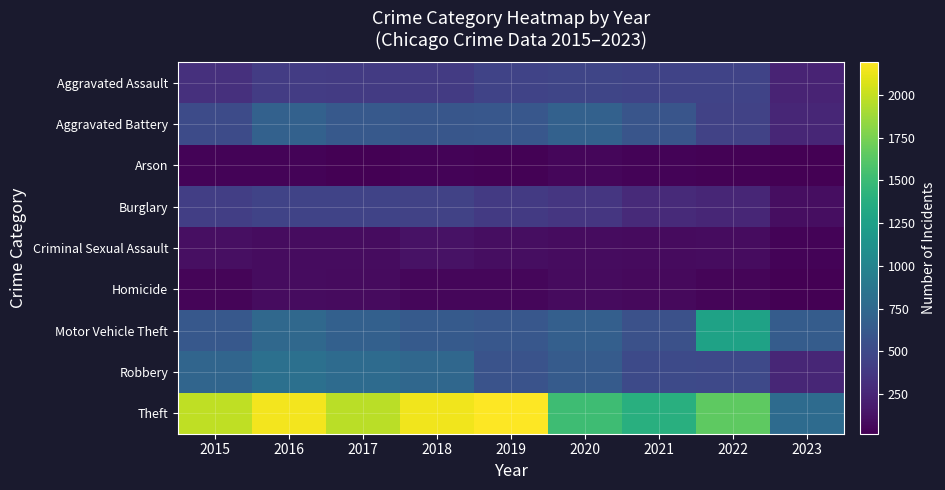

Which series has the largest range (max minus min)?

Theft